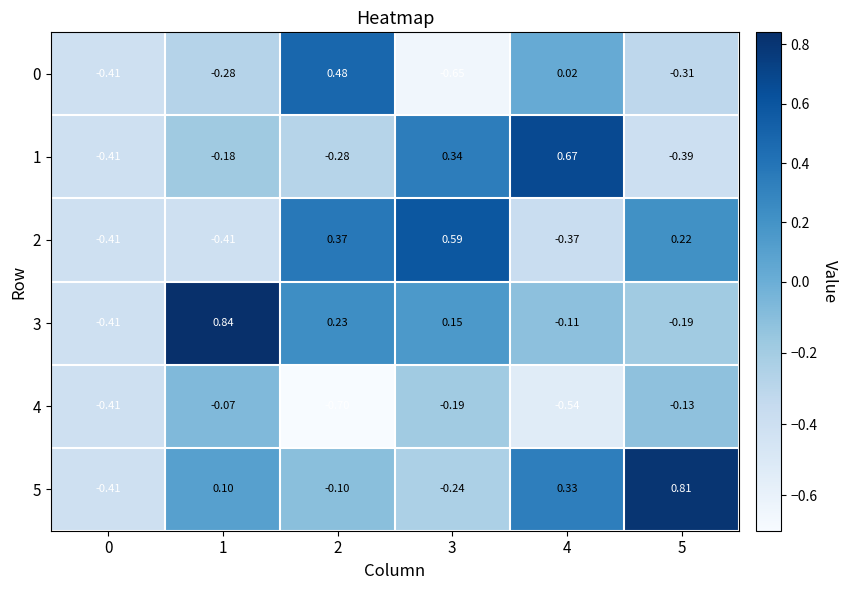

At how many categories does at least one series exceed 0?

5